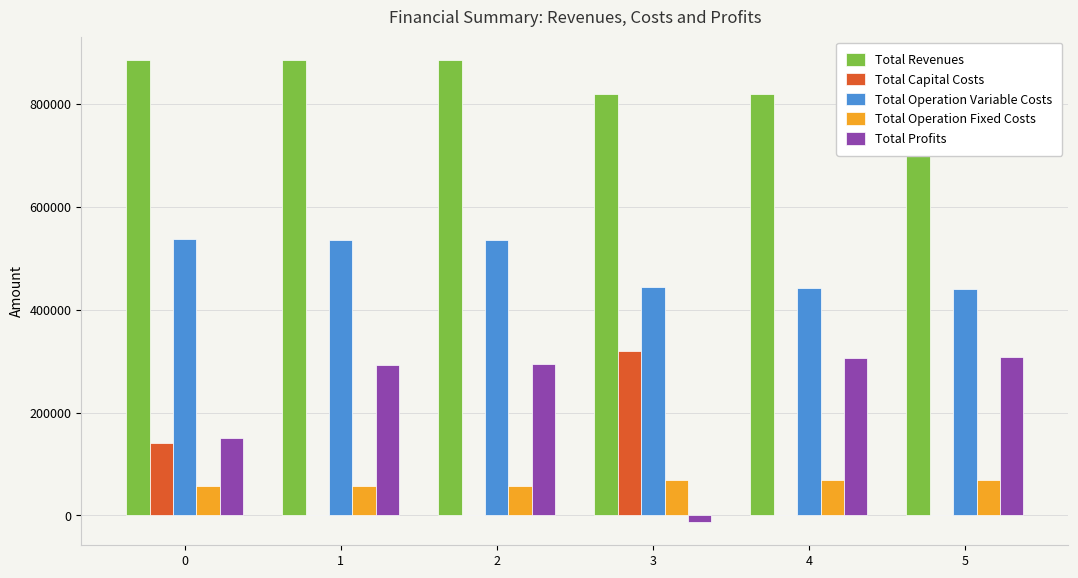

Which label corresponds to the smallest value in the chart?

3